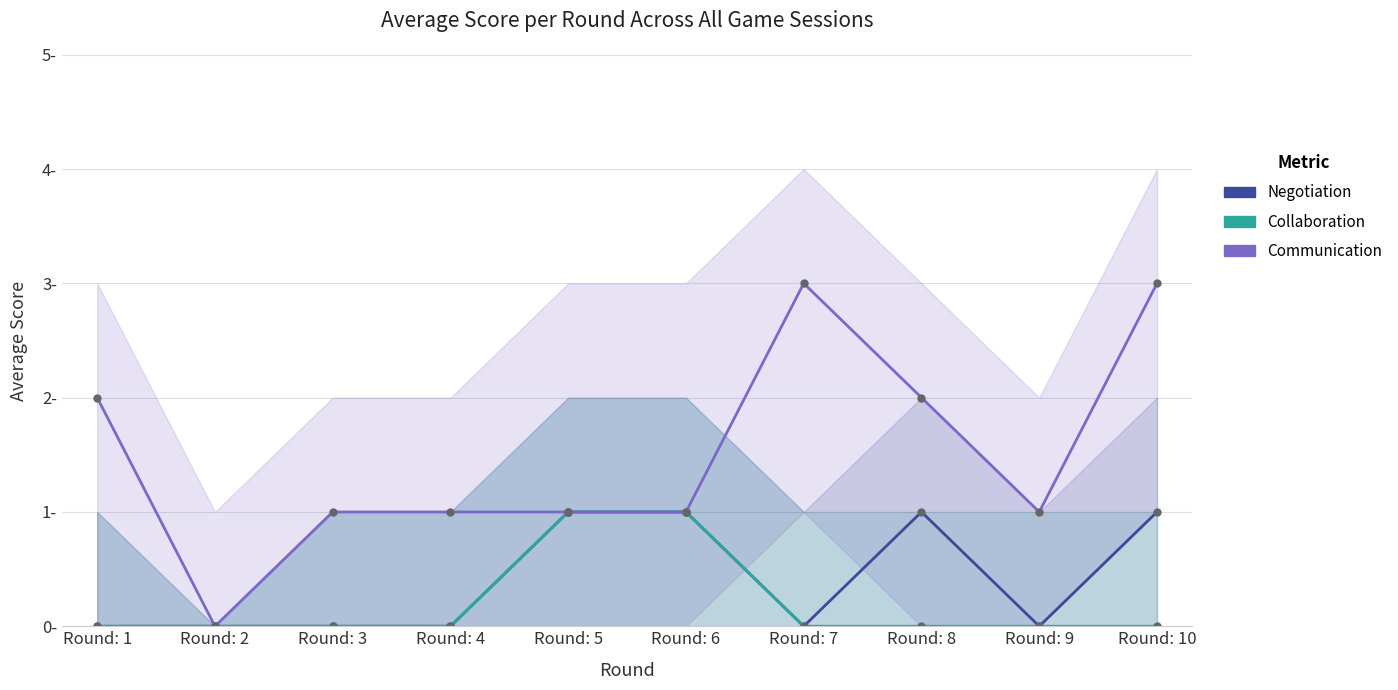

Which label corresponds to the largest value in the chart?

Round: 7